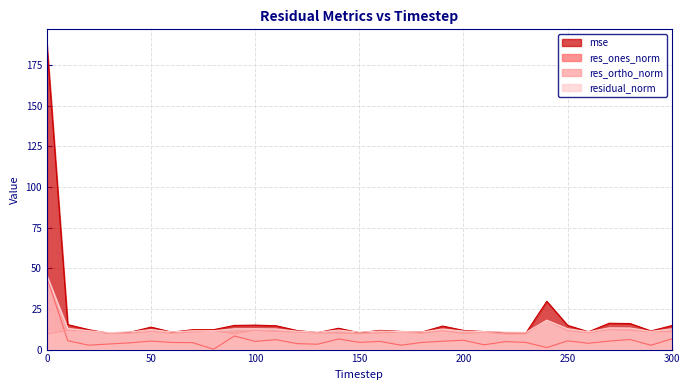

At which category does res_ortho_norm reach its first local peak?

10